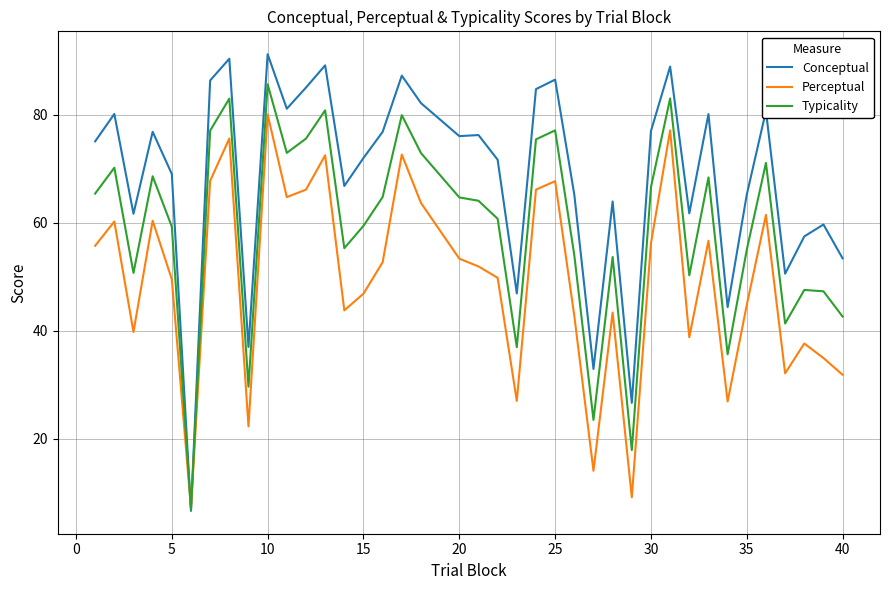

Which series has the largest total across all categories?

Conceptual